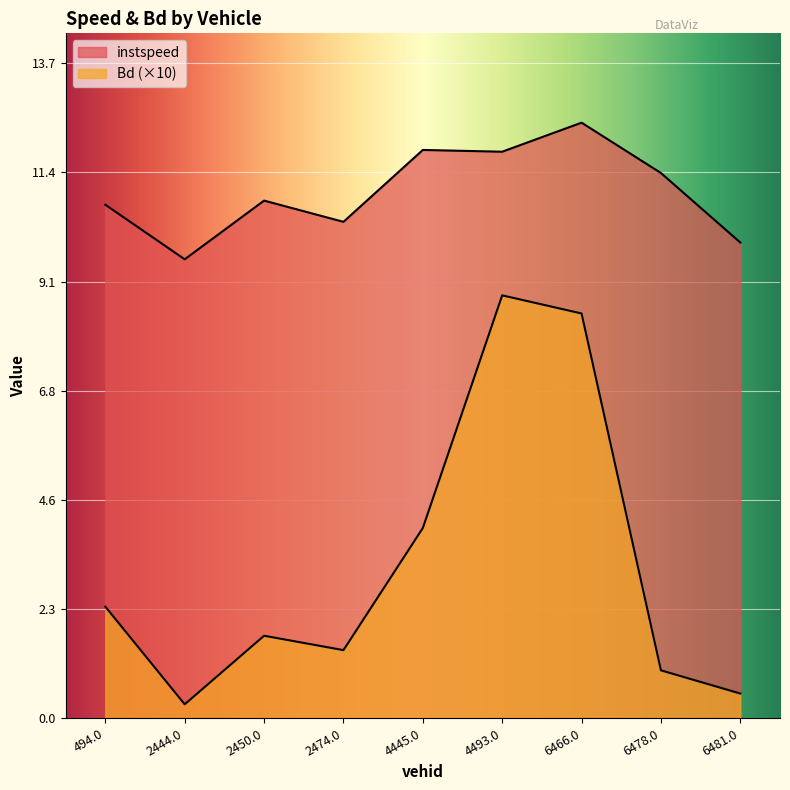

What is the label of the 6th point from the right?

2474.0